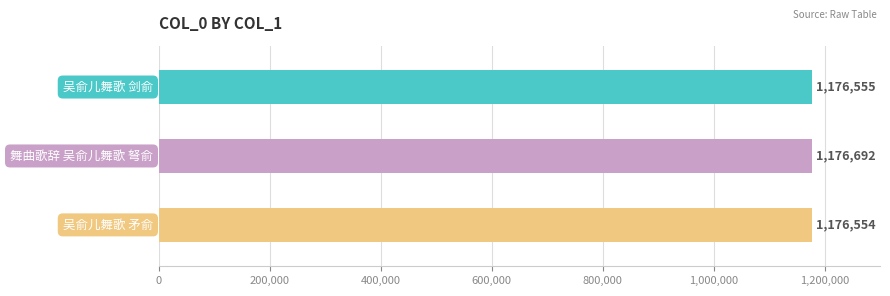

What is the maximum value shown in the chart?

1176692